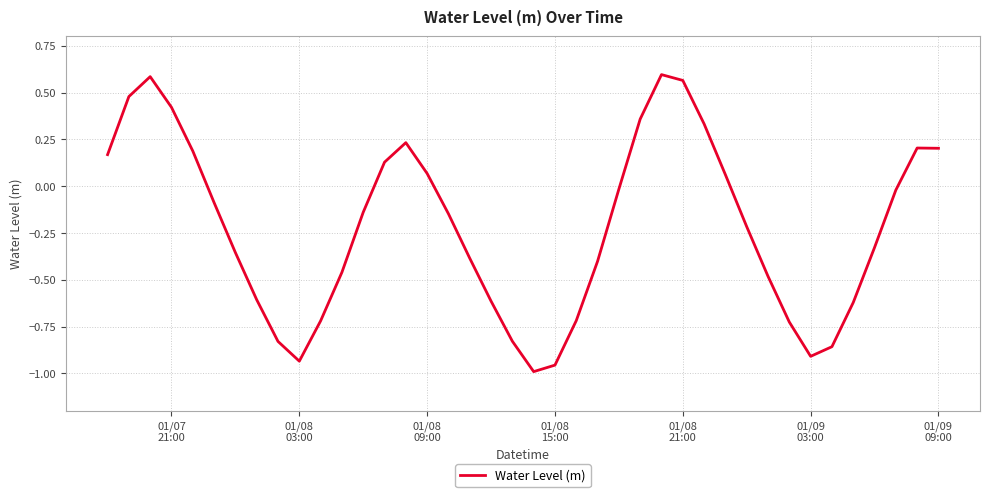

What is the difference between the maximum and minimum values?

1.6